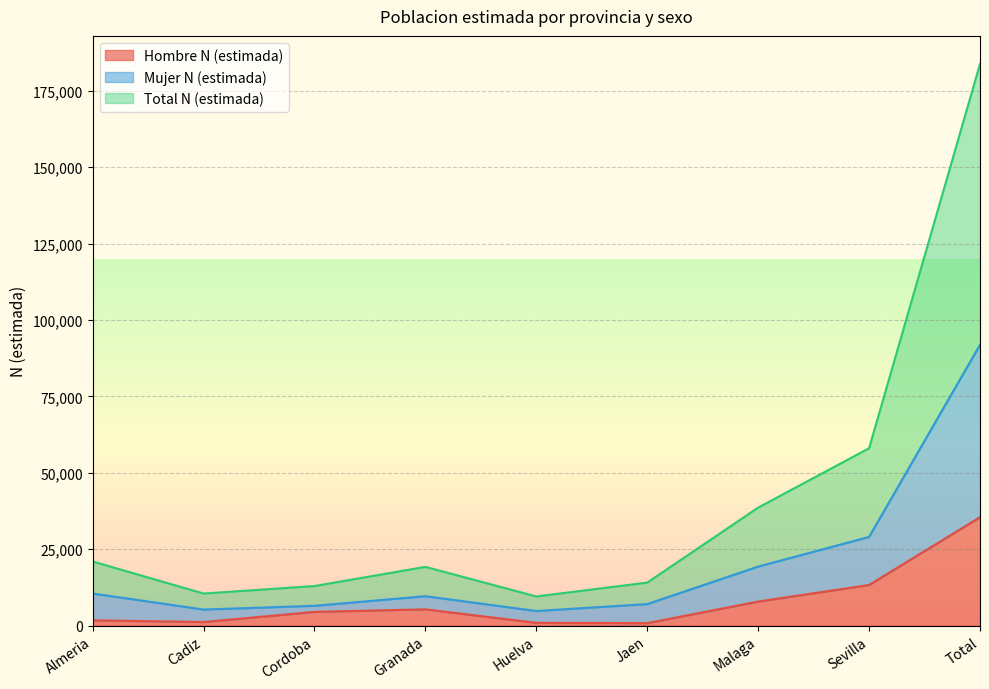

At Almeria, list the series in order from smallest to largest.

Hombre N (estimada), Mujer N (estimada), Total N (estimada)